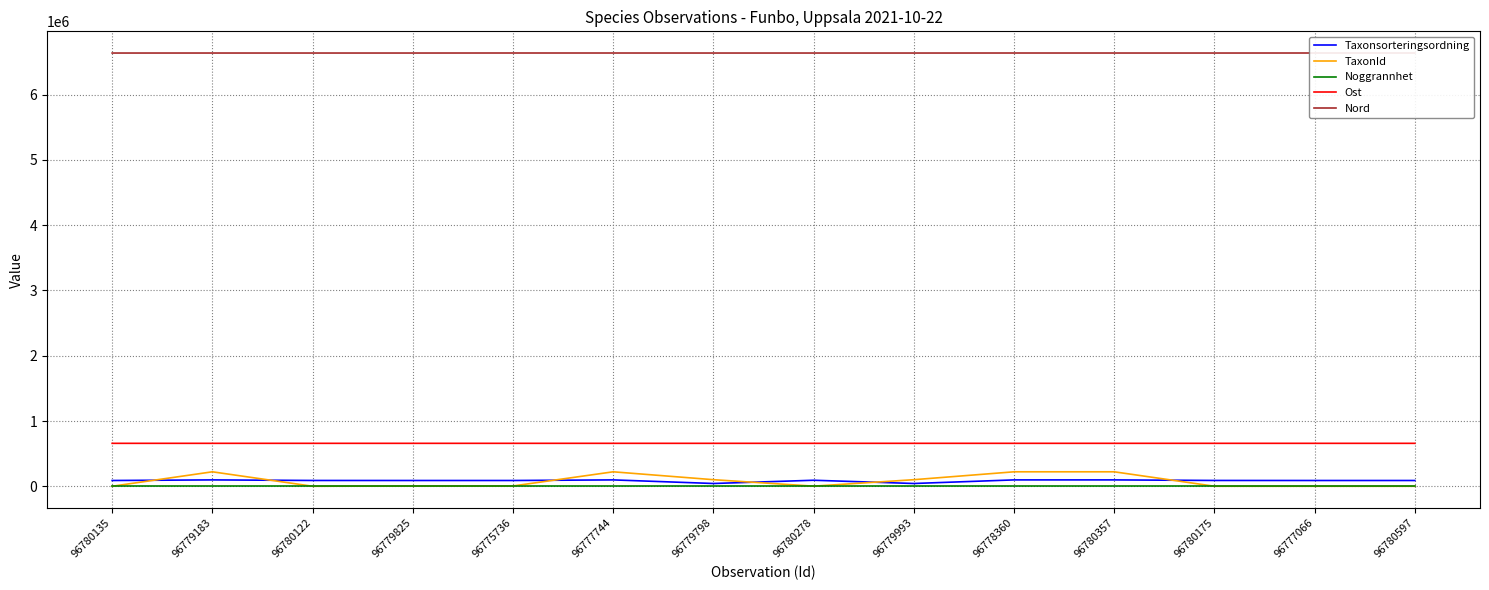

Reading left to right, list all the values displayed in this chart.

Taxonsorteringsordning: 89392	98520	89832	89376	89412	98520	43464	93132	43464	98520	98520	90005	89392	89392
TaxonId: 1202	222498	1209	4660	5442	222498	101735	2671	101735	222498	222498	1339	1202	1202
Noggrannhet: 25	25	25	25	25	25	25	25	25	25	25	25	25	25
Ost: 658733	658704	658733	658637	658730	658769	658637	658722	658739	658743	658747	658742	658712	658693
Nord: 6636920	6637062	6636920	6636982	6637449	6637283	6636982	6636991	6636888	6637305	6637110	6636937	6637414	6637469